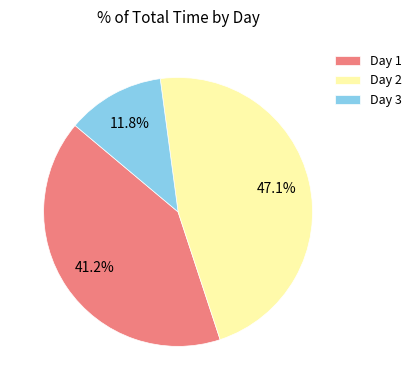

Is there a majority slice in this chart?

No